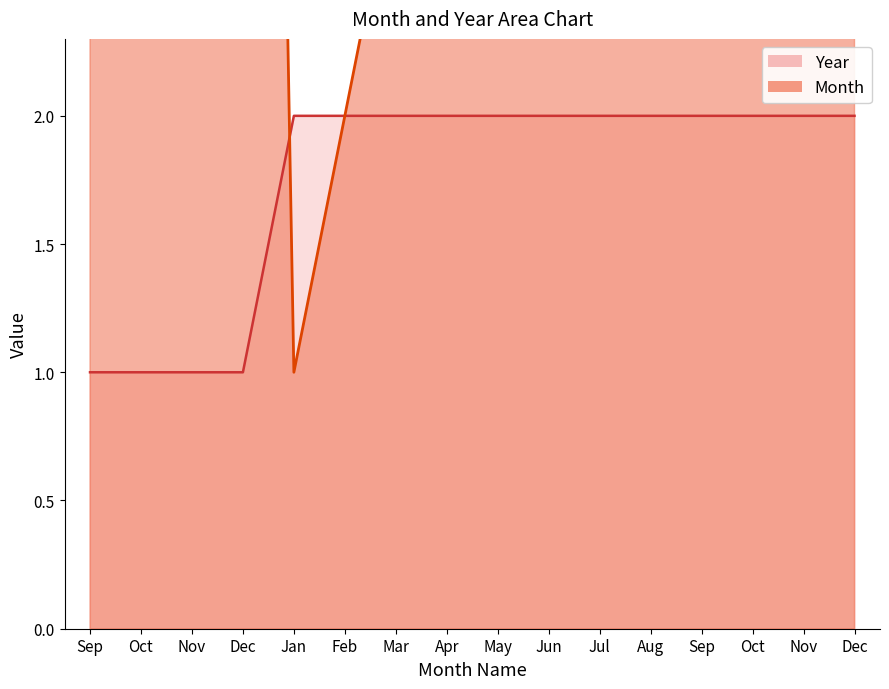

Where is Month nearest to the value 6?

Jun